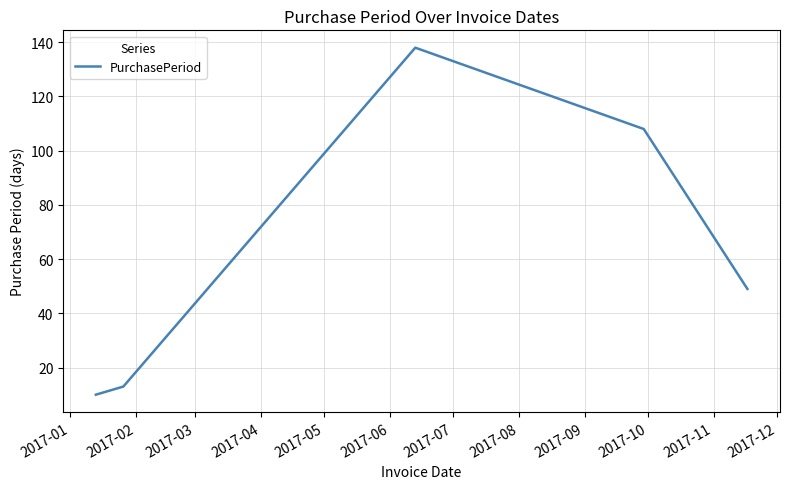

True or false: the data has more than 1 interior local peaks.

False